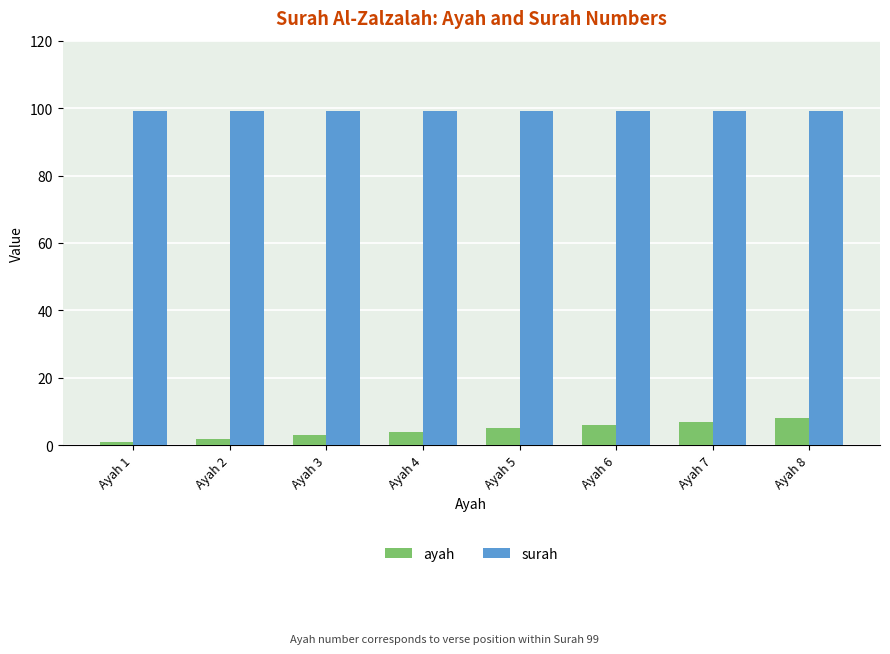

True or false: surah has a value of 99 at Ayah 7.

True